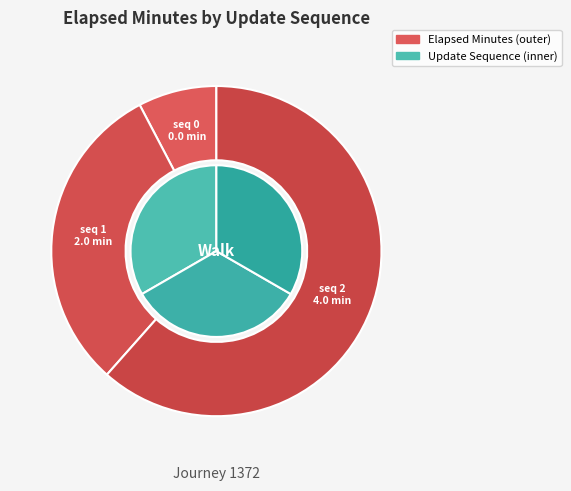

Rank the categories by value from highest to lowest.

2, 1, 0